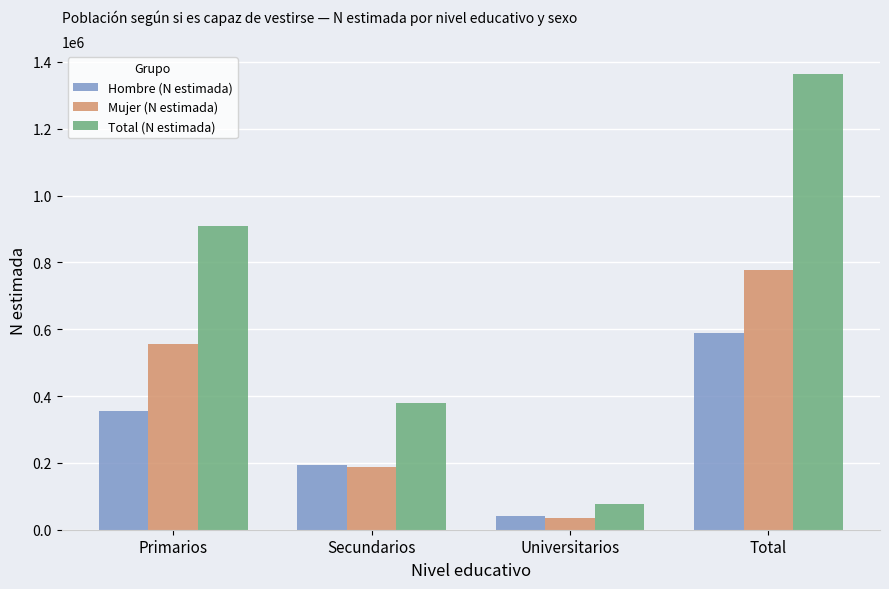

How many data points in Mujer (N estimada) are less than 554757?

2